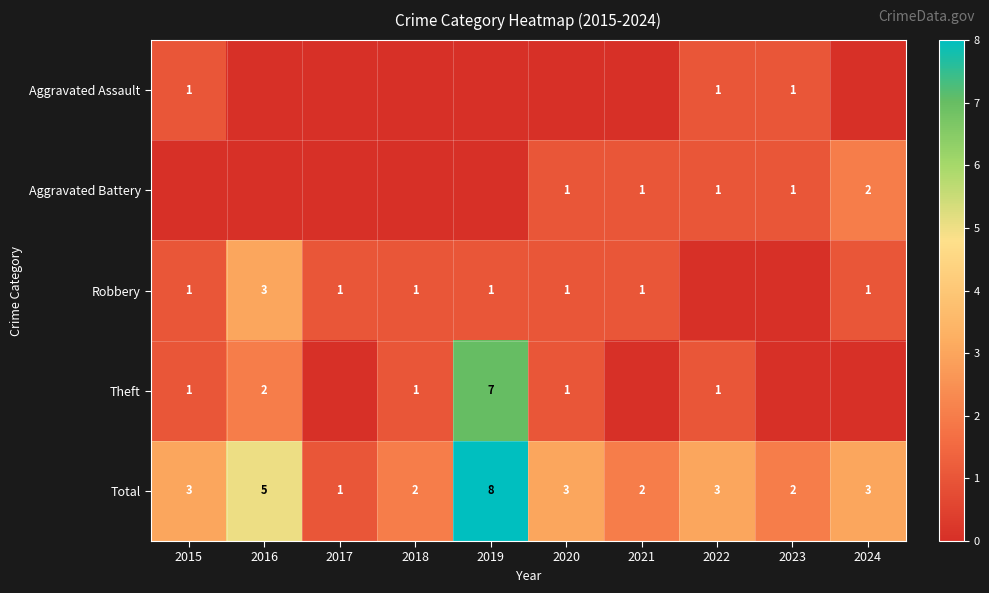

What is the difference between the maximum and second lowest values in the Total series?

6